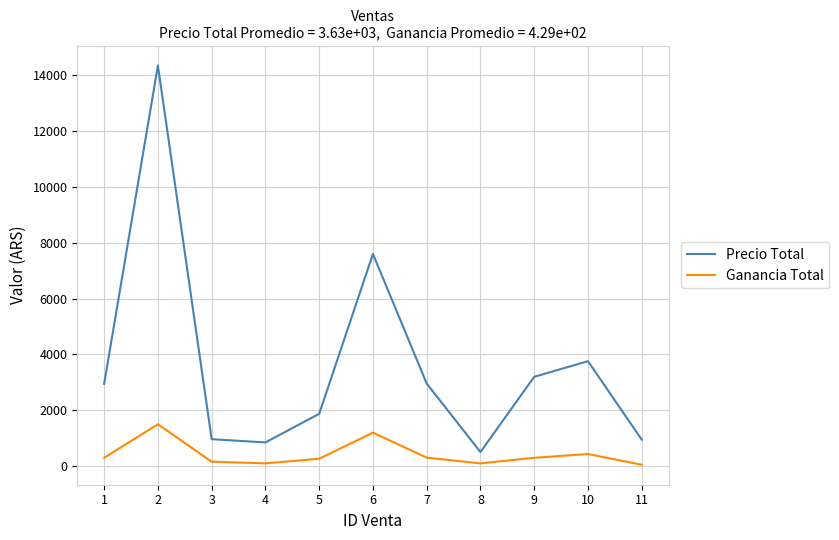

What is the spread (max minus min) of values at 11?

900